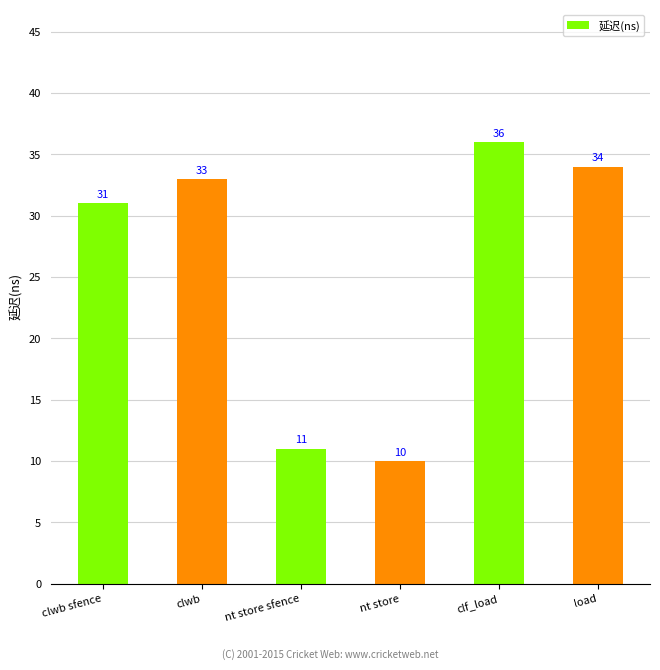

Rank the categories by value from highest to lowest.

clf_load, load, clwb, clwb sfence, nt store sfence, nt store